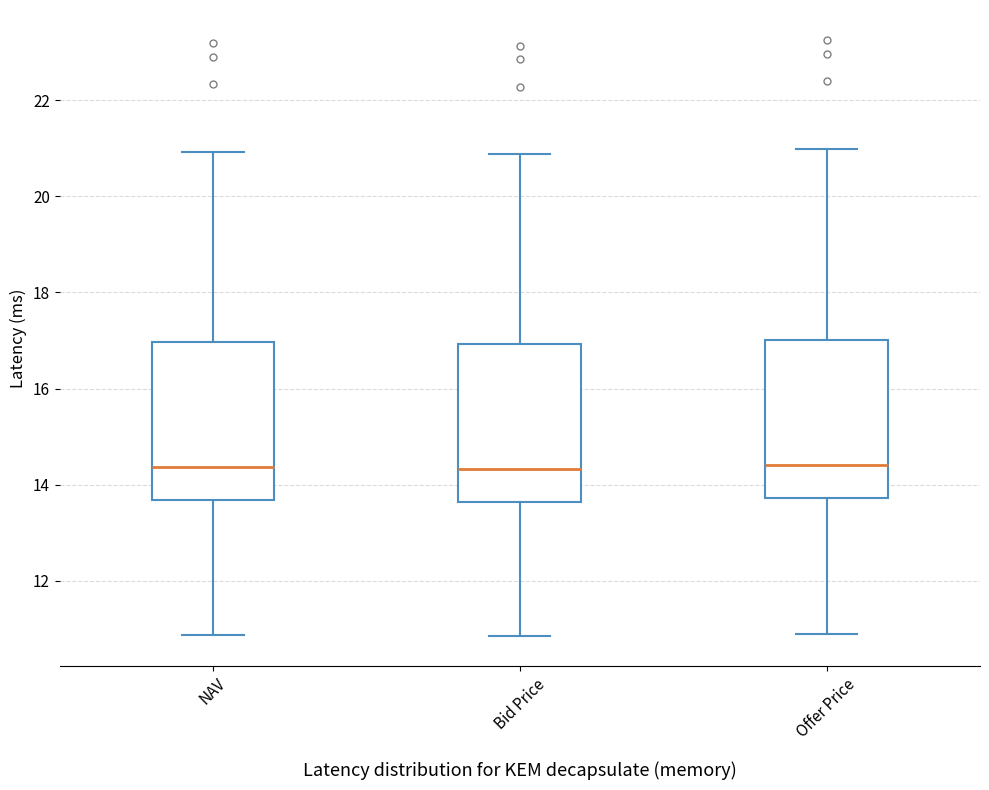

Reading left to right, transcribe this box plot: for each box, give where its median line is, the range the box spans, and where its two whiskers end, as read against the y-axis. The values are not printed on the chart, so give them approximately, as read against the axis.

NAV: median 14.4, box 13.6 to 17.0, whiskers 10.8 to 21.0
Bid Price: median 14.4, box 13.6 to 17.0, whiskers 10.8 to 20.8
Offer Price: median 14.4, box 13.8 to 17.0, whiskers 11.0 to 21.0